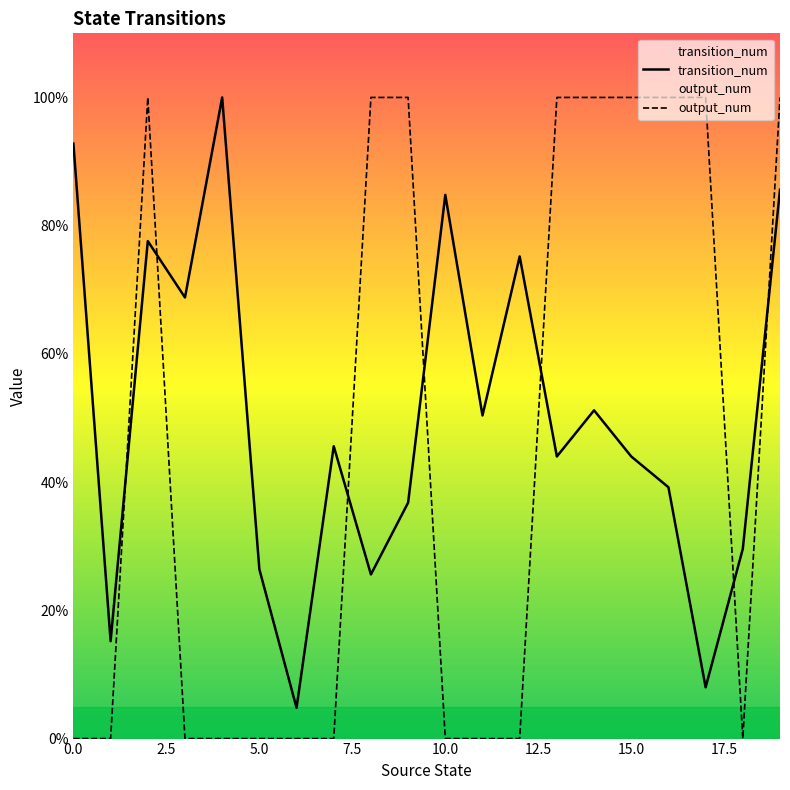

How many lines are shown in the chart?

2